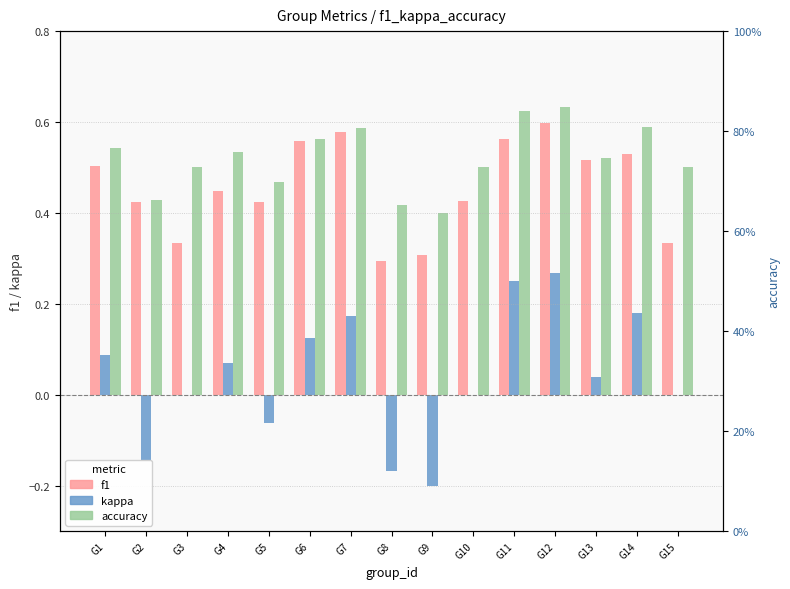

The value of accuracy at G5 is 0.3. True or false?

False